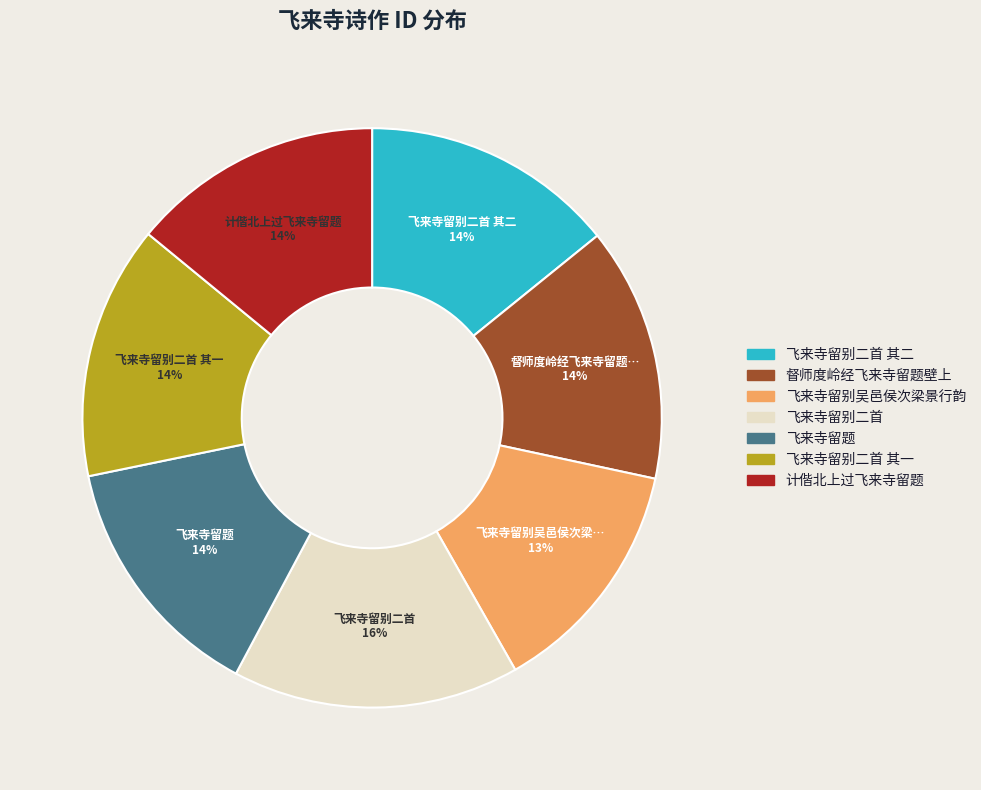

Is the sum of 飞来寺留别吴邑侯次梁景行韵 and 飞来寺留别二首 其二 greater than half?

No